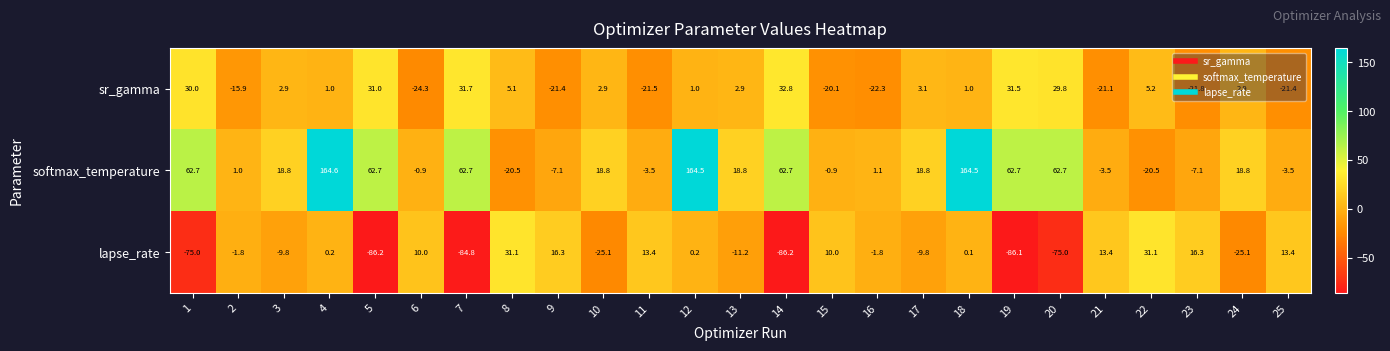

At 16, list the series in order from smallest to largest.

sr_gamma, lapse_rate, softmax_temperature